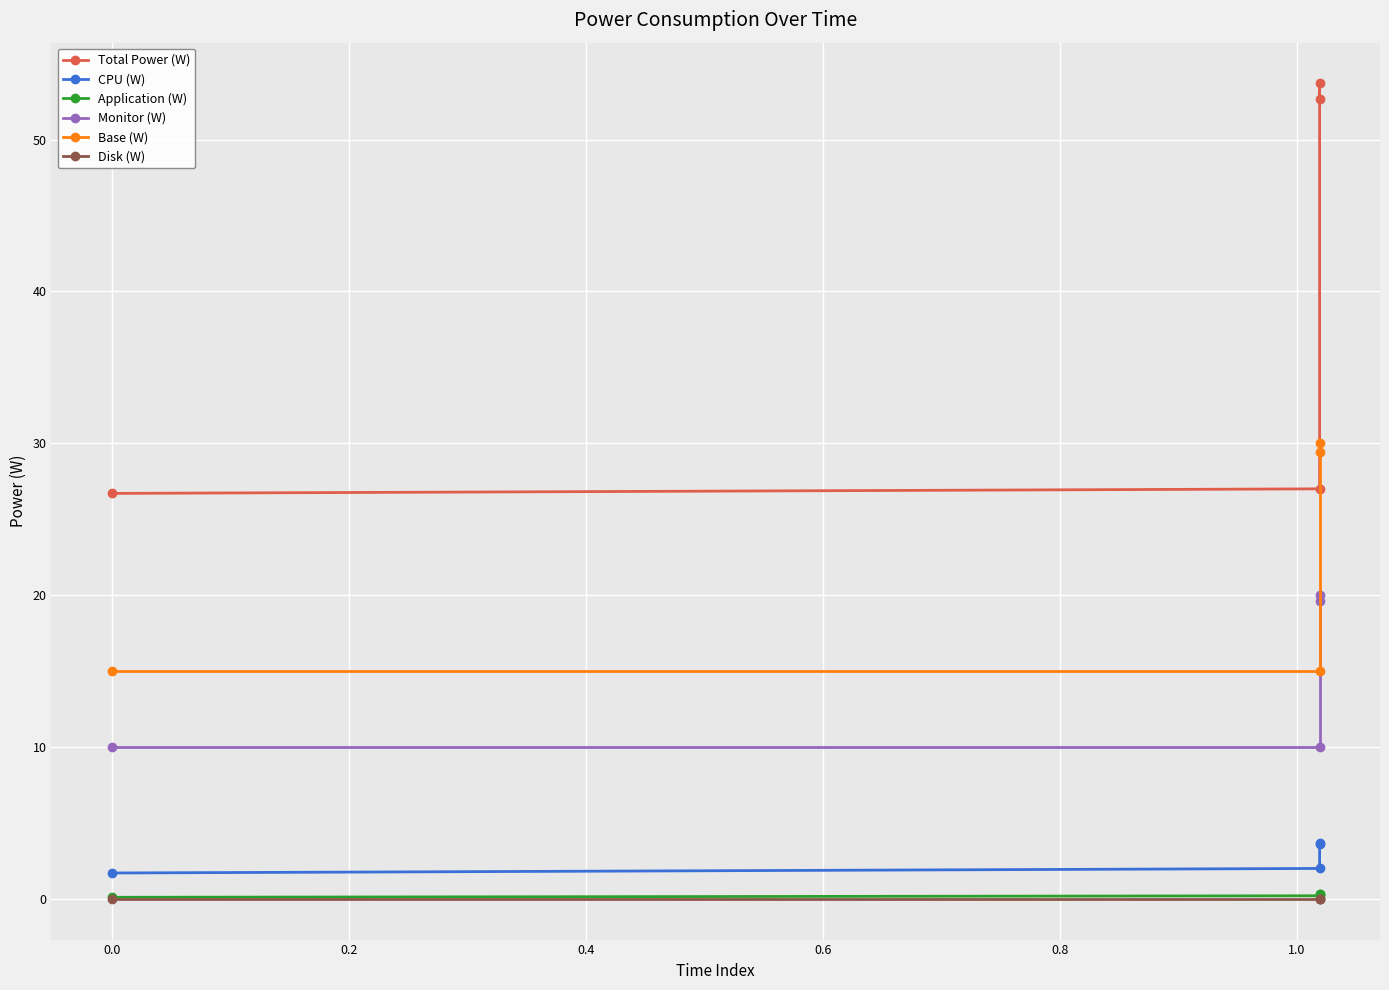

List the series in order of their peak value, lowest first.

Disk (W), Application (W), CPU (W), Monitor (W), Base (W), Total Power (W)